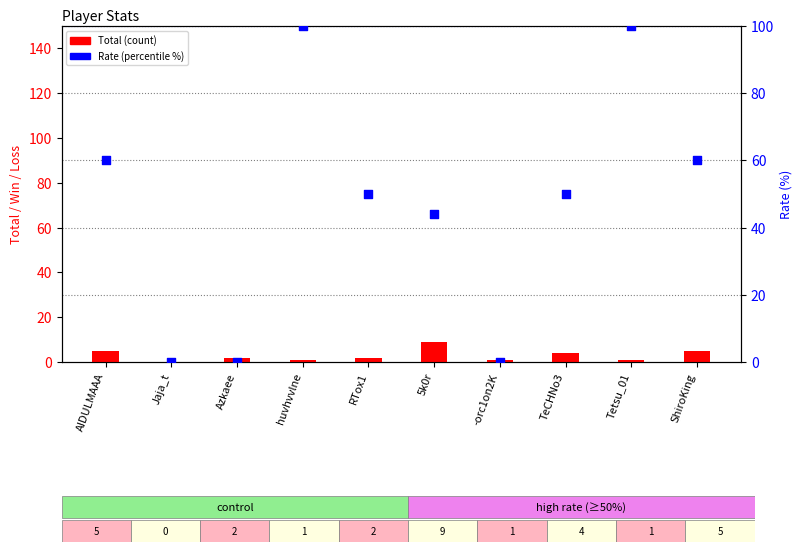

At which category is the sum across all series the highest?

huvhvvlne